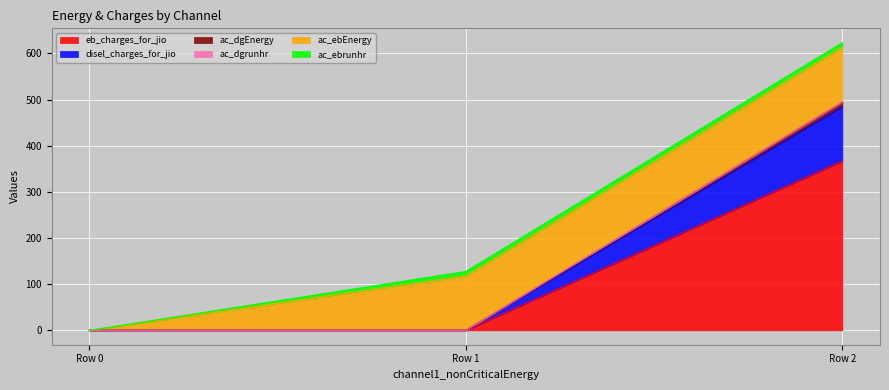

At which category is the sum across all series the highest?

Row 2